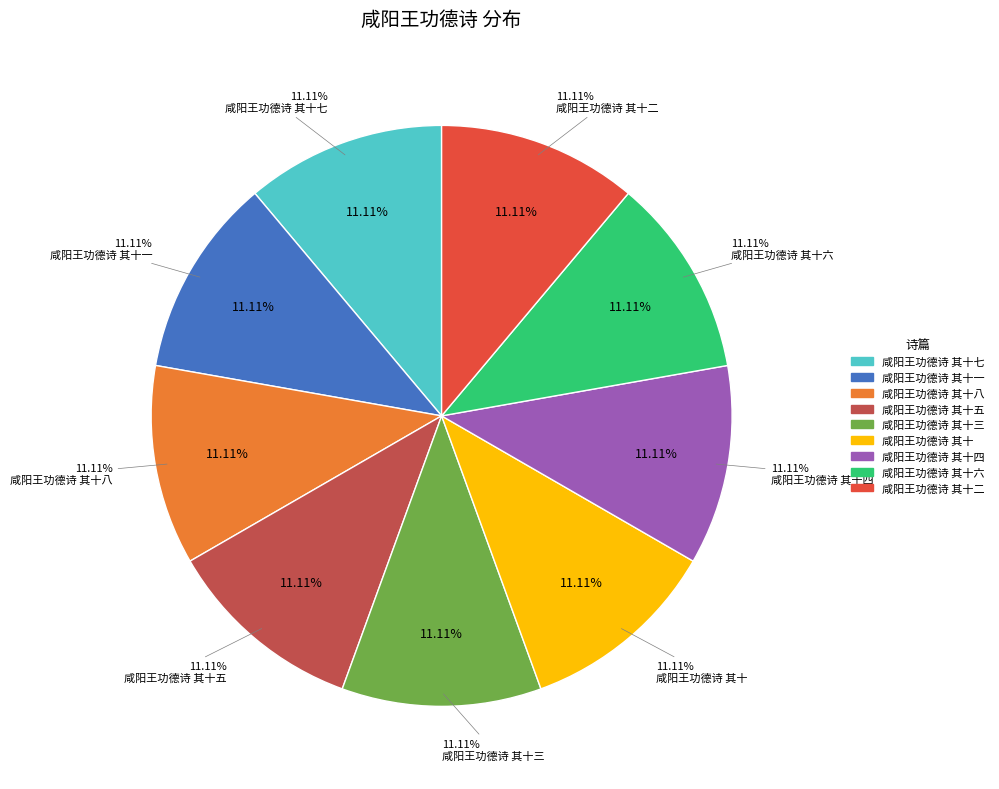

Approximately how many times larger is the value at 咸阳王功德诗 其十六 compared to 咸阳王功德诗 其十五?

1.0